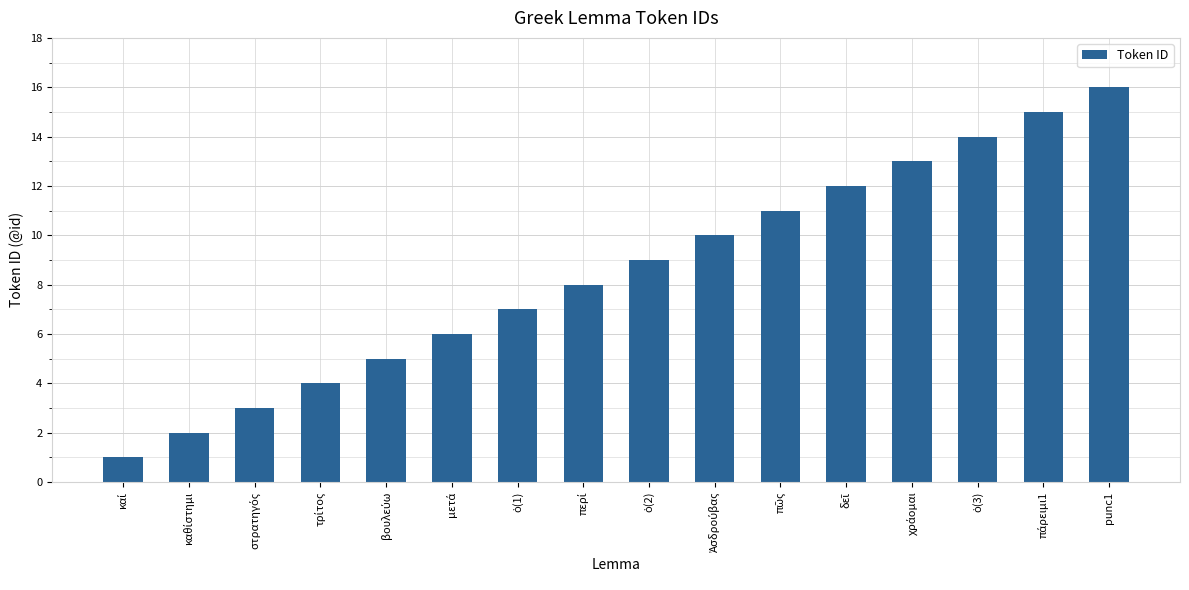

What is the difference between the maximum and minimum values?

15